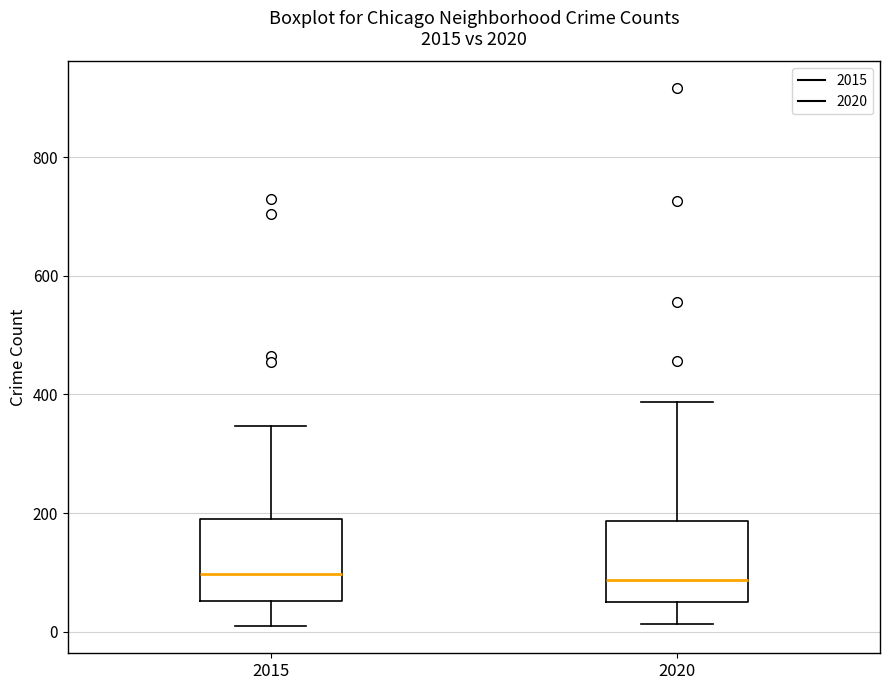

Reading left to right, transcribe this box plot: for each box, give where its median line is, the range the box spans, and where its two whiskers end, as read against the y-axis. The values are not printed on the chart, so give them approximately, as read against the axis.

2015: median 100, box 60 to 180, whiskers 0 to 340
2020: median 80, box 40 to 180, whiskers 20 to 380